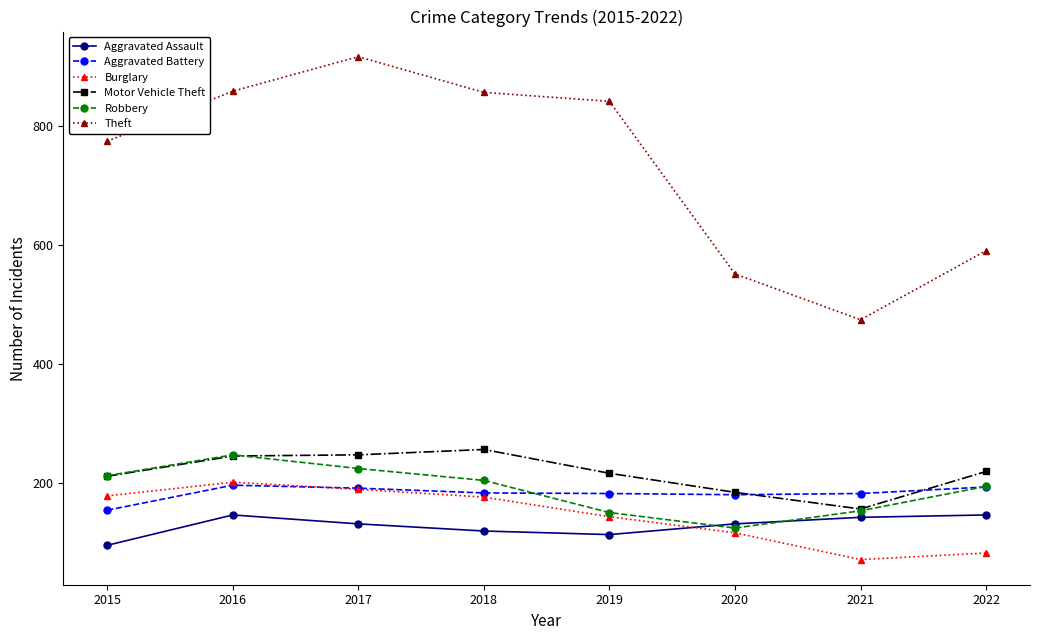

How many lines are shown in the chart?

6